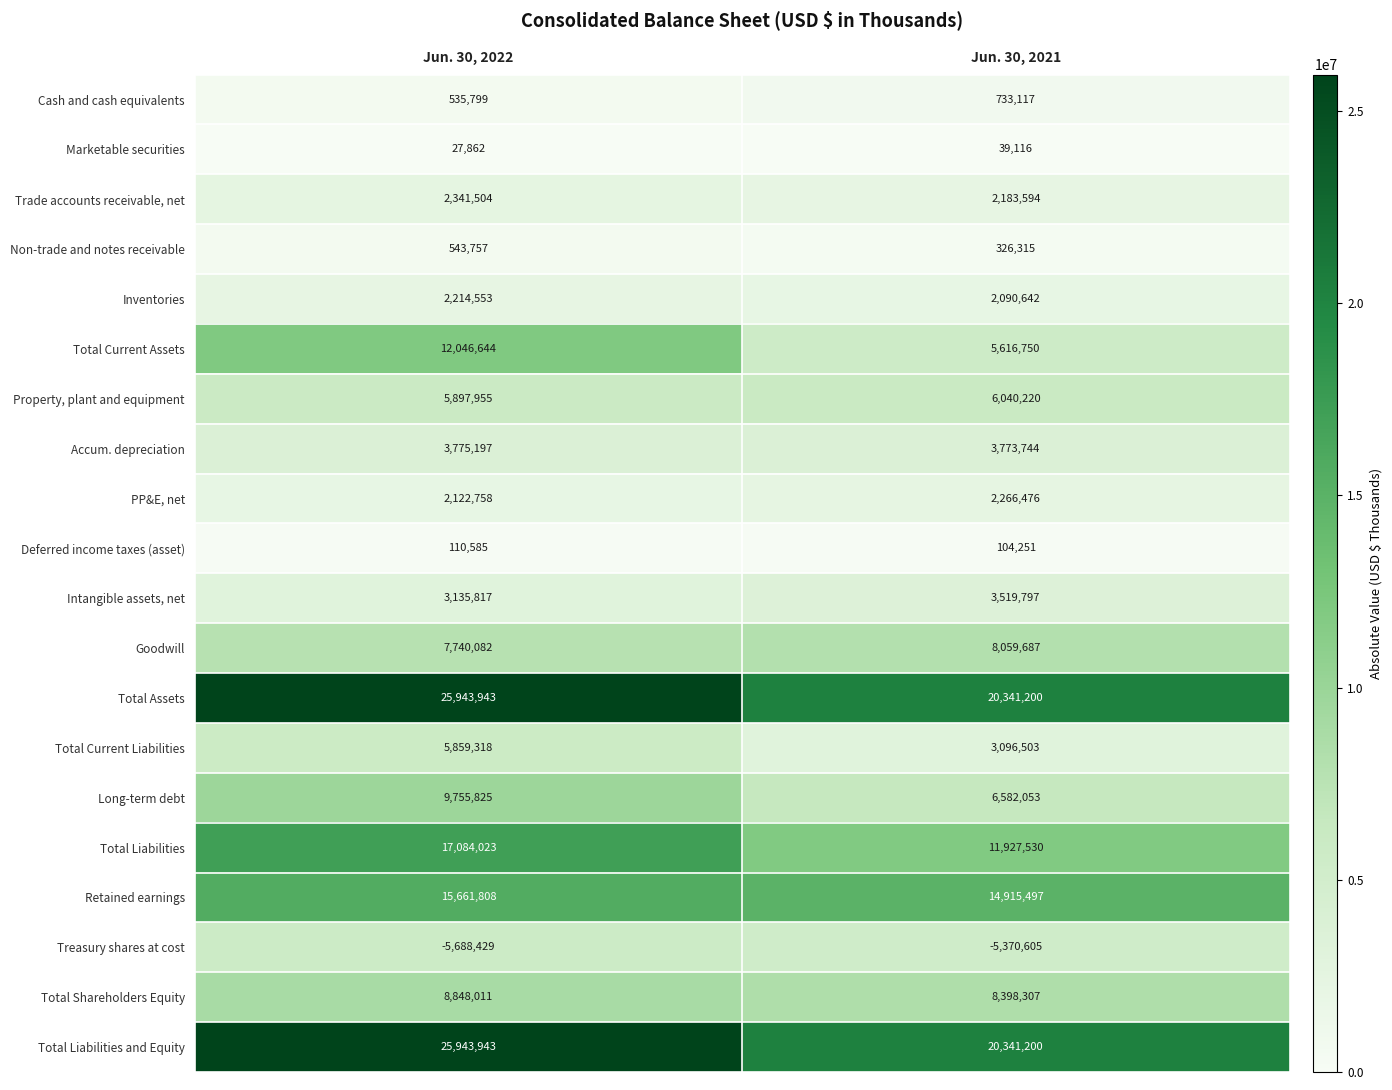

The Total Current Liabilities series shows 3096503 at Jun. 30, 2021. True or false?

True